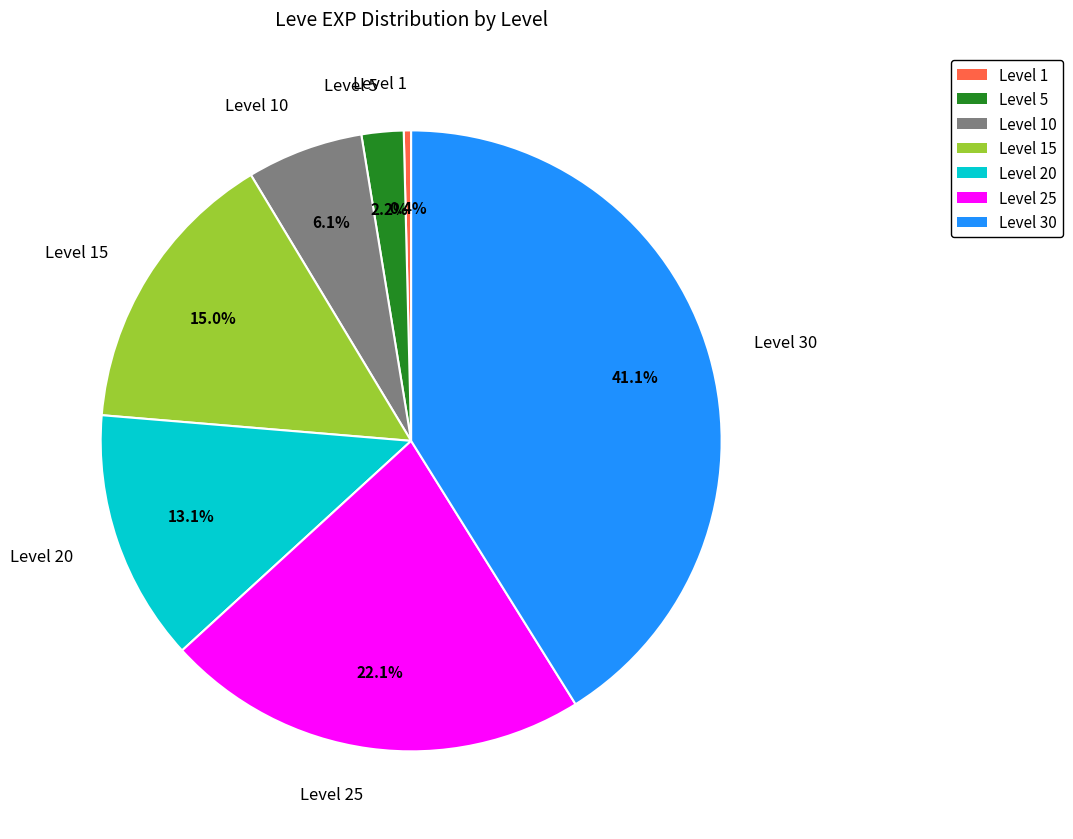

To the nearest percent, what is the difference between the Level 20 and Level 10 slice percentages?

7%